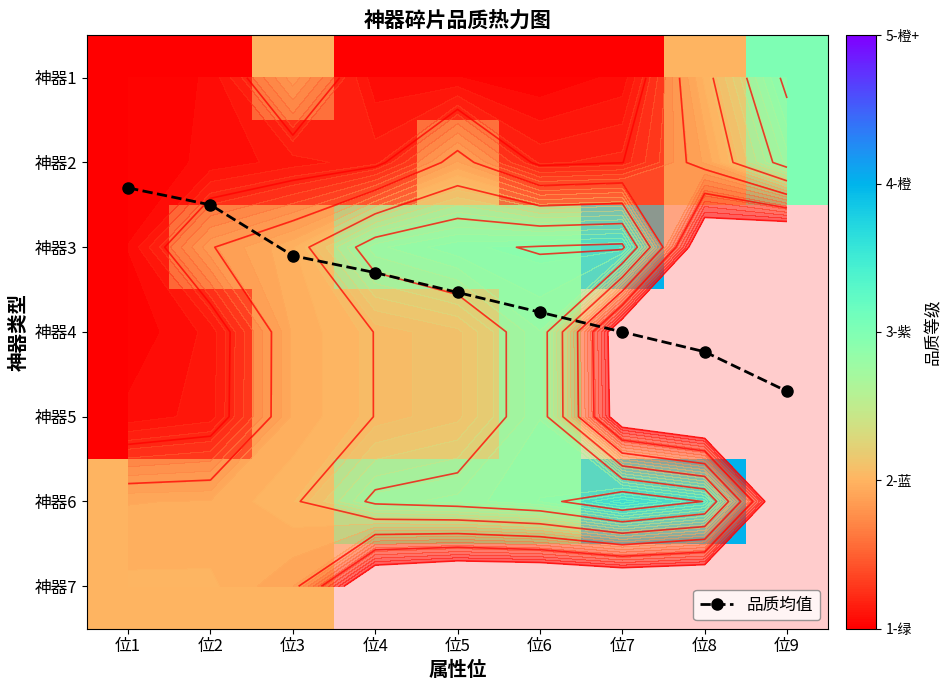

What is the difference between the second highest and second lowest values in the 神器6 series?

2.0